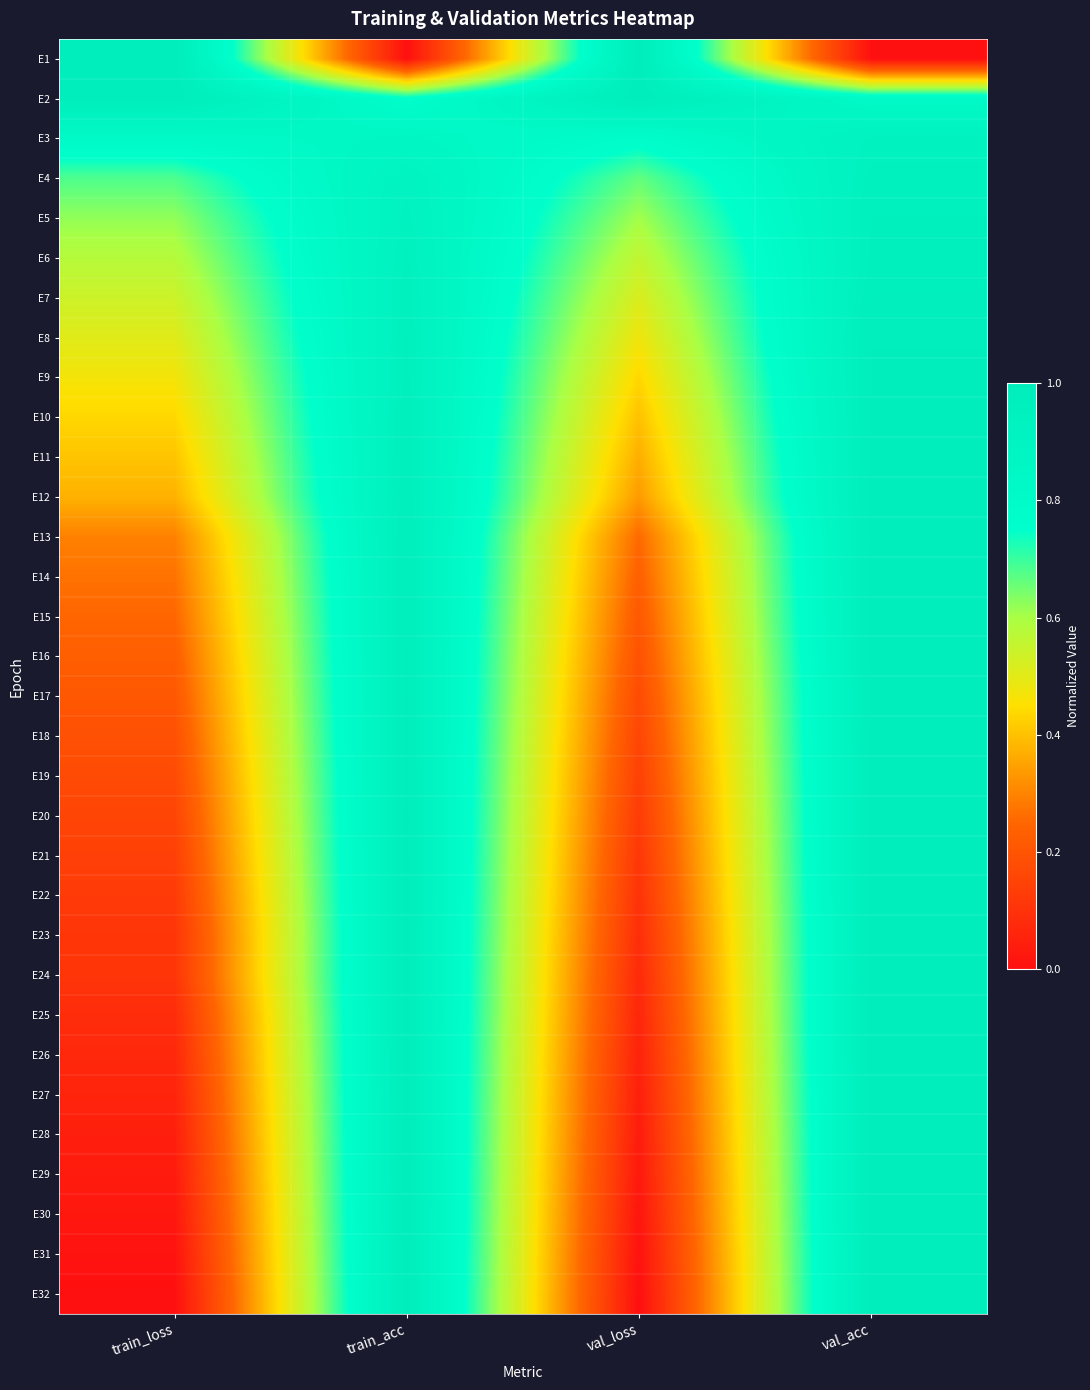

How many categories are shown in the chart?

4